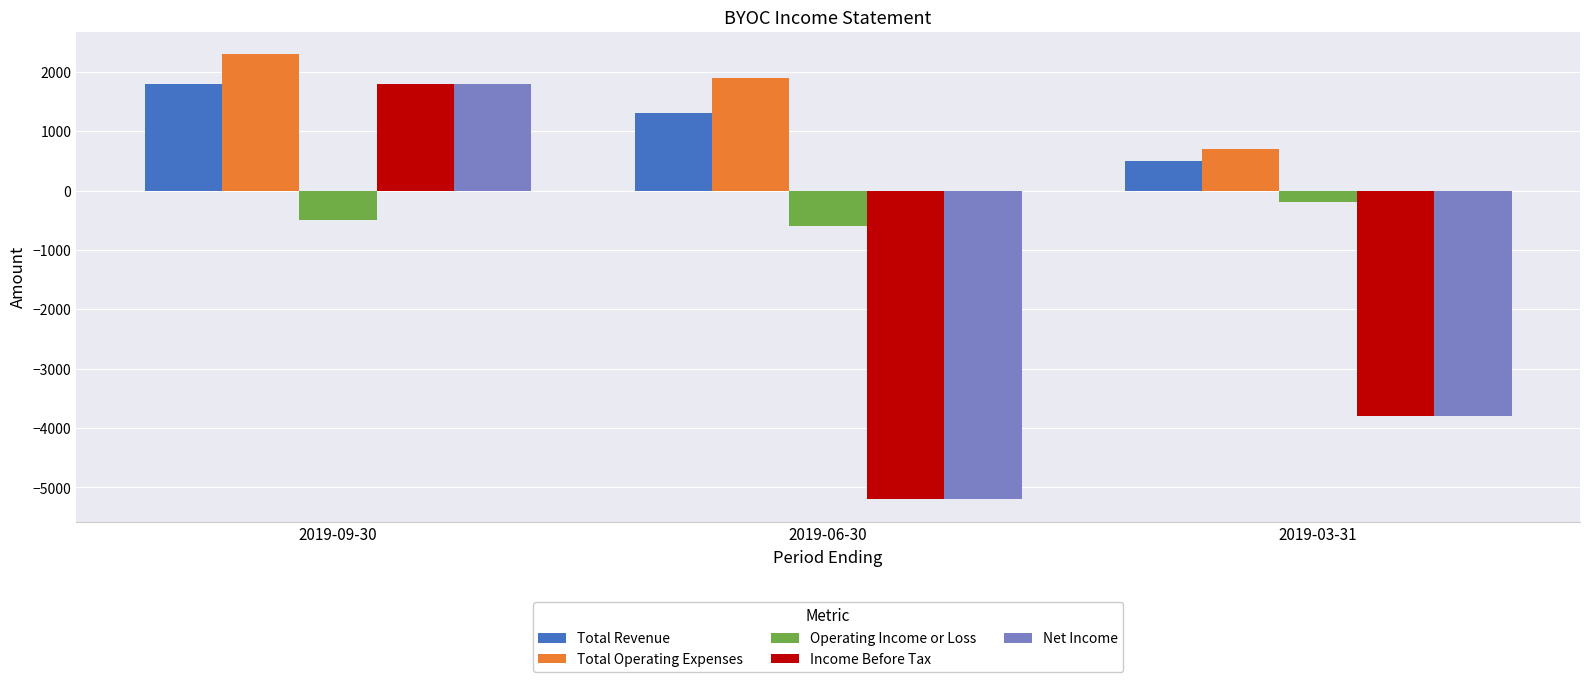

Count the number of categories in the chart.

3